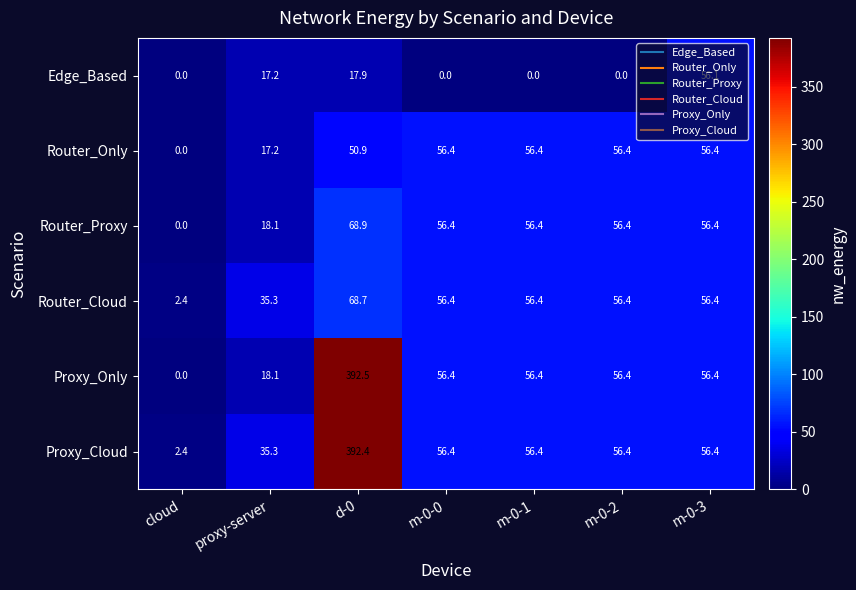

How many categories are shown in the chart?

7